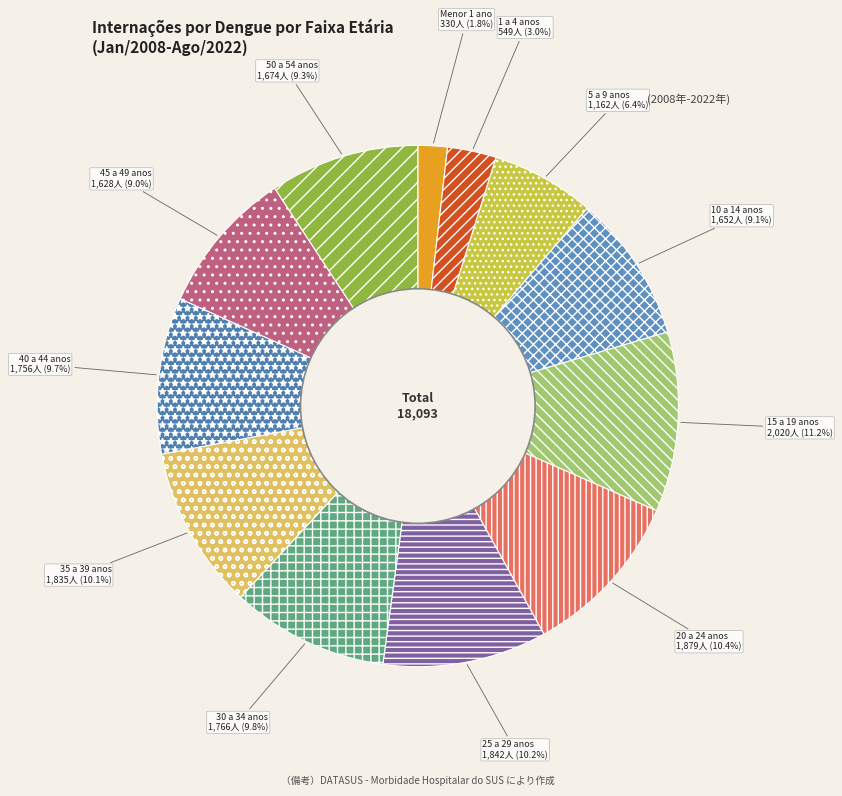

What is the smallest slice in the pie chart?

Menor 1 ano